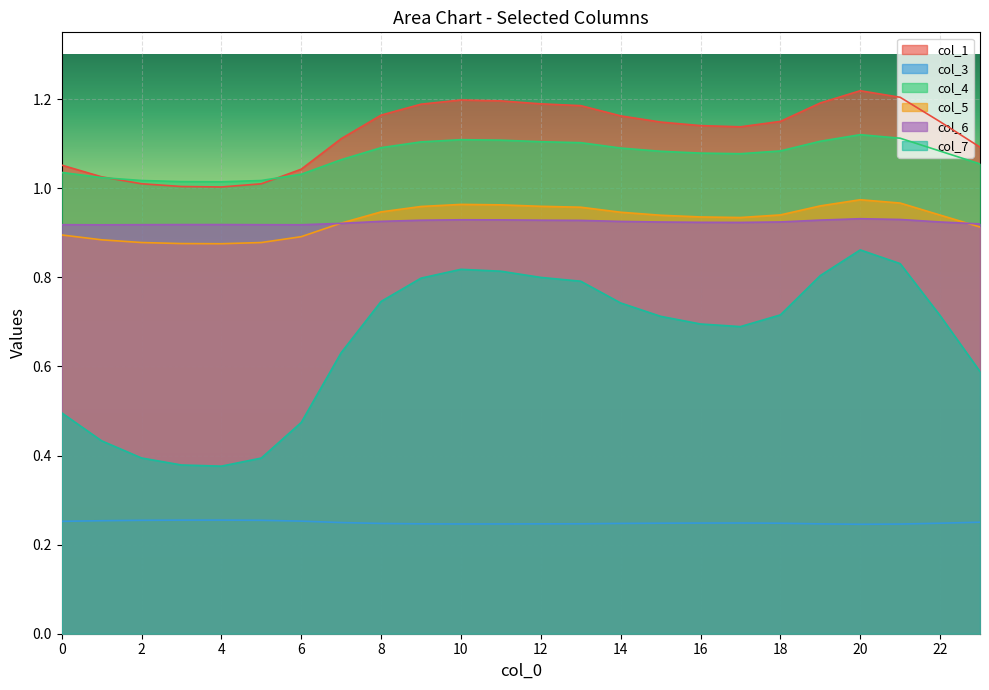

List the series in order of their peak value, highest first.

col_1, col_4, col_5, col_6, col_7, col_3